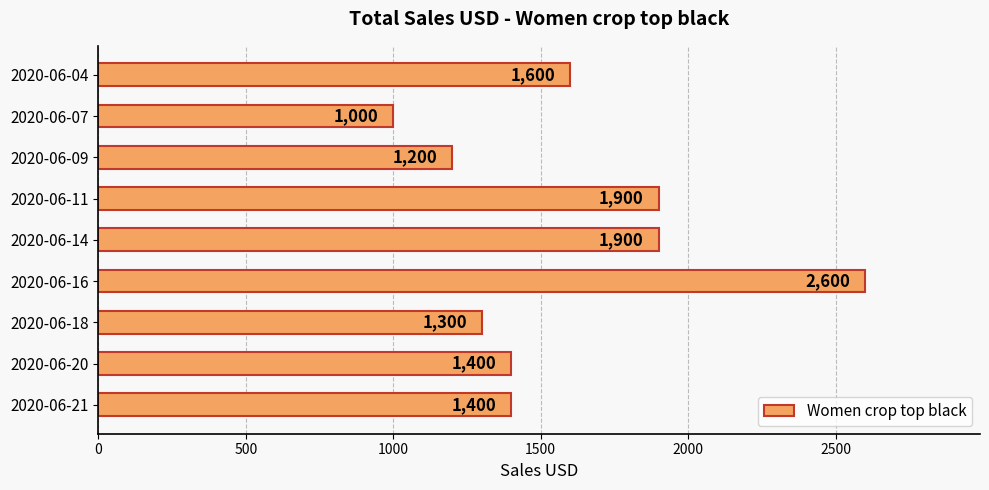

Read the value at 2020-06-18.

1300